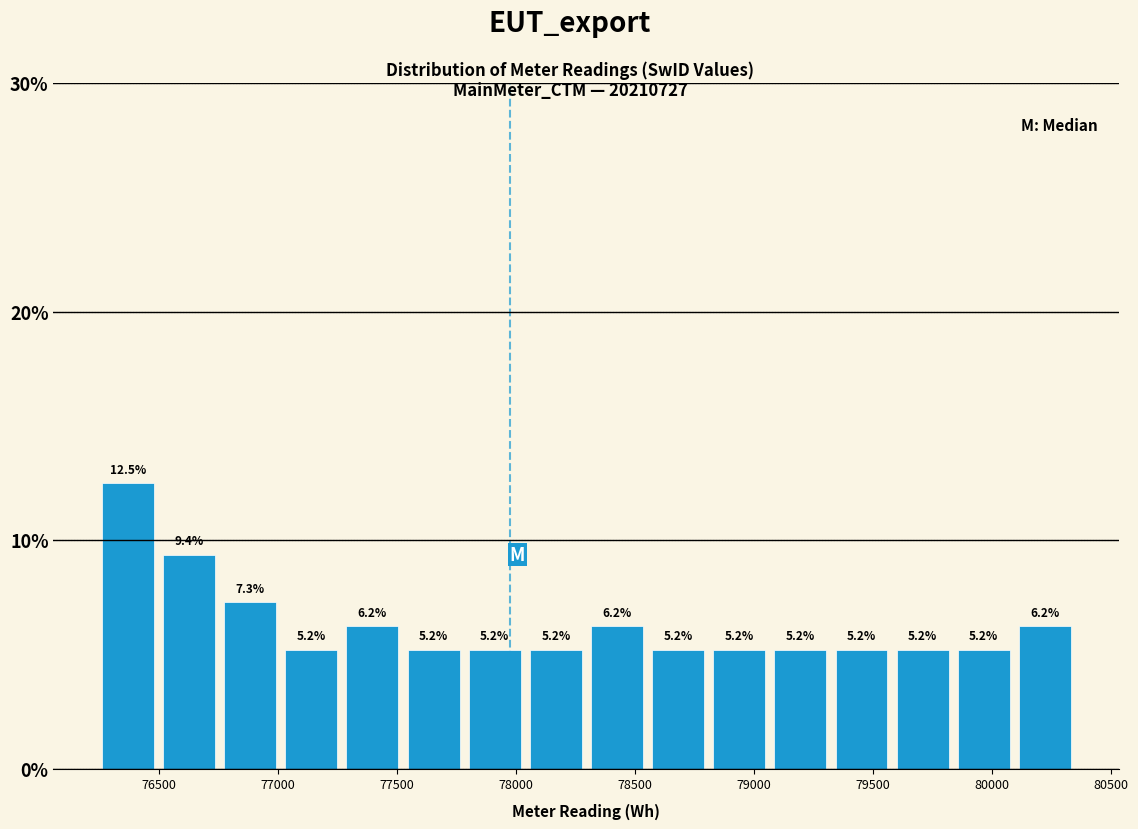

Reading left to right, list every bar in this chart as the range it spans on the x-axis followed by its height. The bar edges are not printed on the chart, so give them approximately, as read against the axis.

76250 to 76500: 12.5
76500 to 76750: 9.4
76750 to 77000: 7.3
77000 to 77250: 5.2
77250 to 77550: 6.2
77550 to 77800: 5.2
77800 to 78050: 5.2
78050 to 78300: 5.2
78300 to 78550: 6.2
78550 to 78800: 5.2
78800 to 79050: 5.2
79050 to 79300: 5.2
79300 to 79600: 5.2
79600 to 79850: 5.2
79850 to 80100: 5.2
80100 to 80350: 6.2